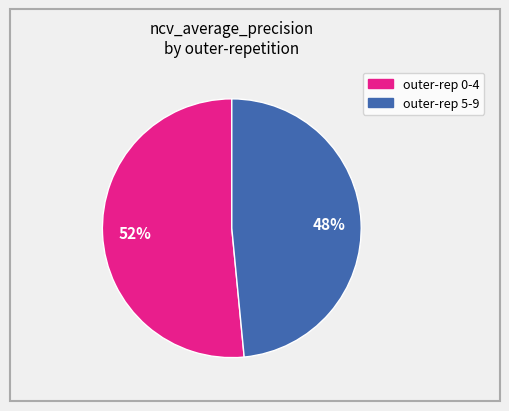

How many slices are in this pie chart?

2